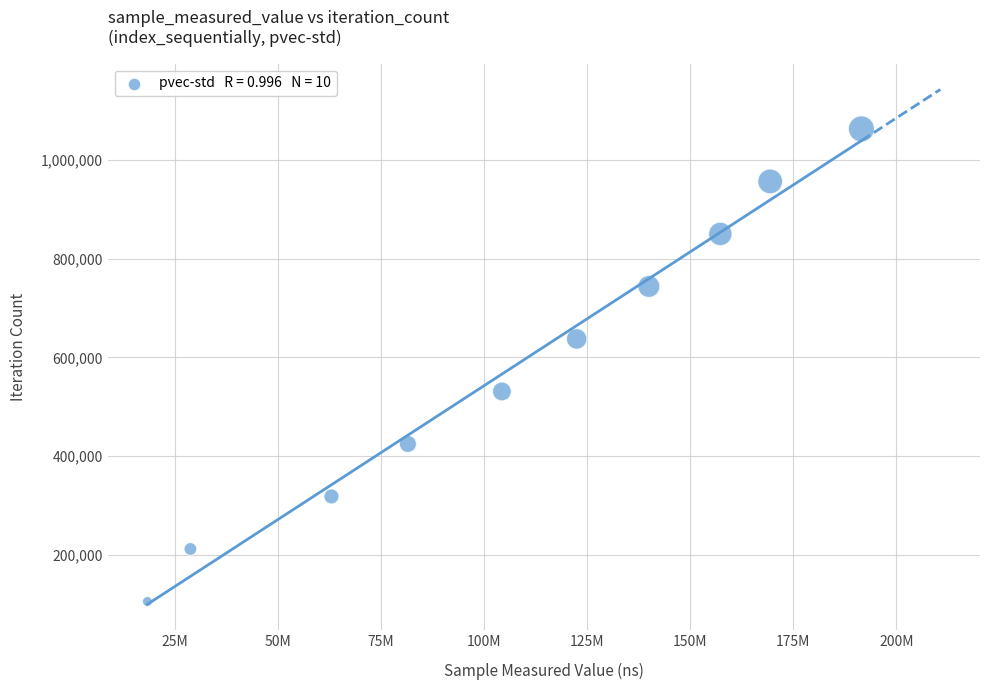

What is the range of Y values (max minus min)?

956115